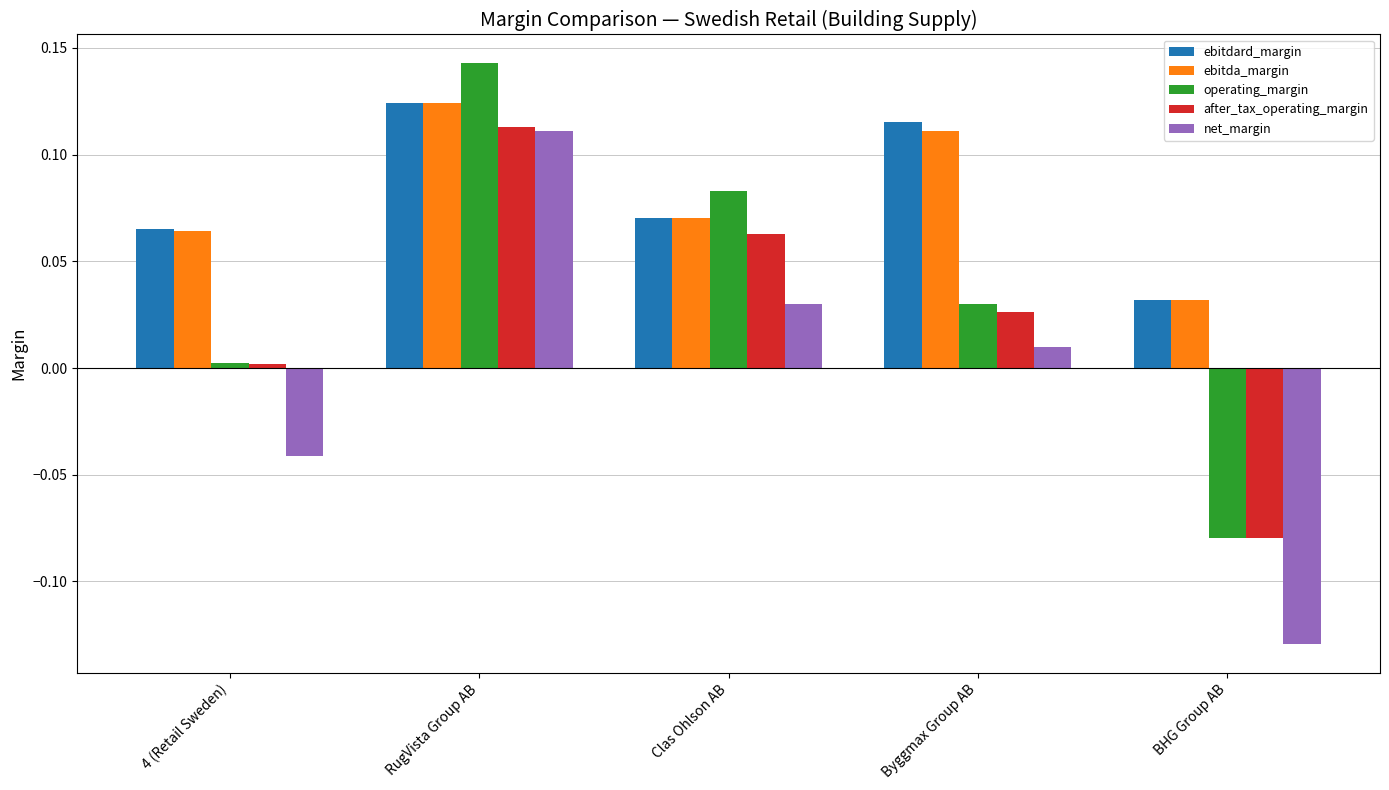

At which label does operating_margin reach its minimum?

BHG Group AB